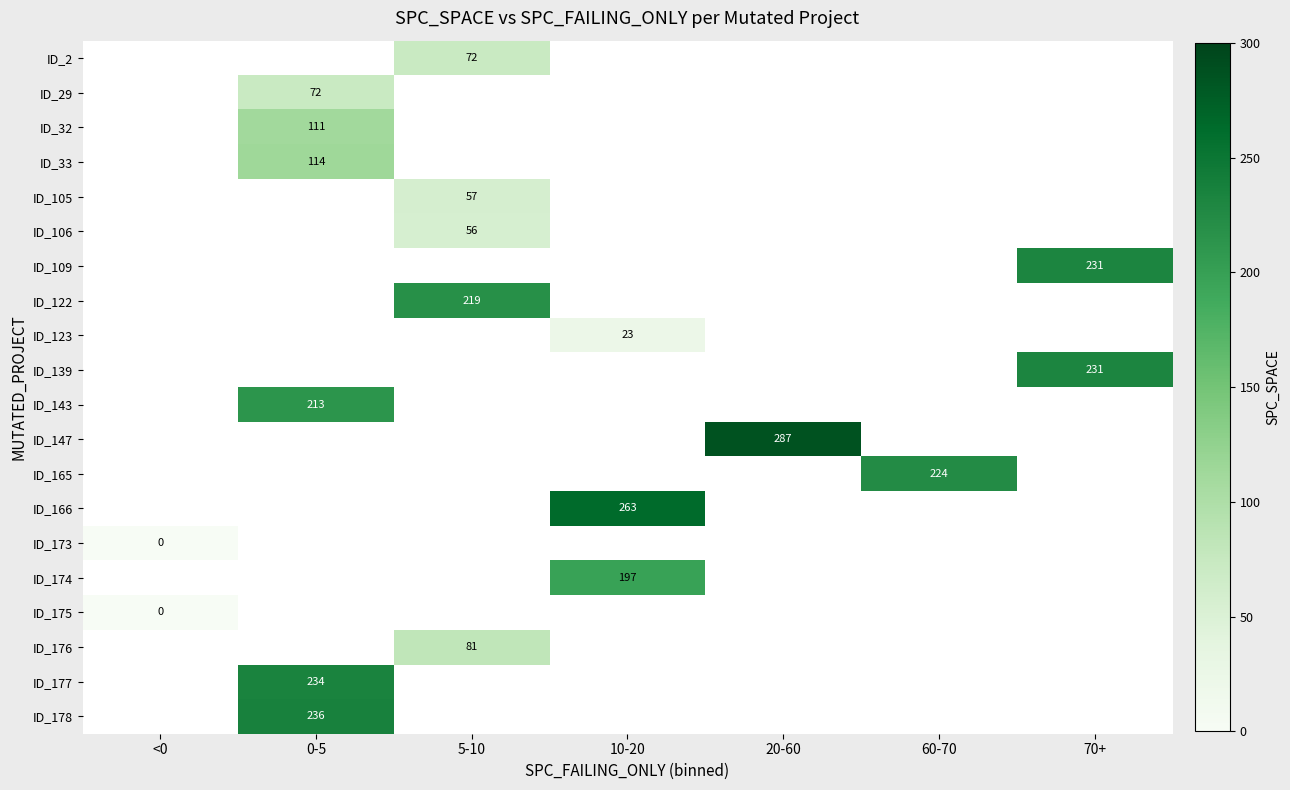

Is the value of ID_143 at 0-5 greater than the value of ID_175 at <0?

Yes